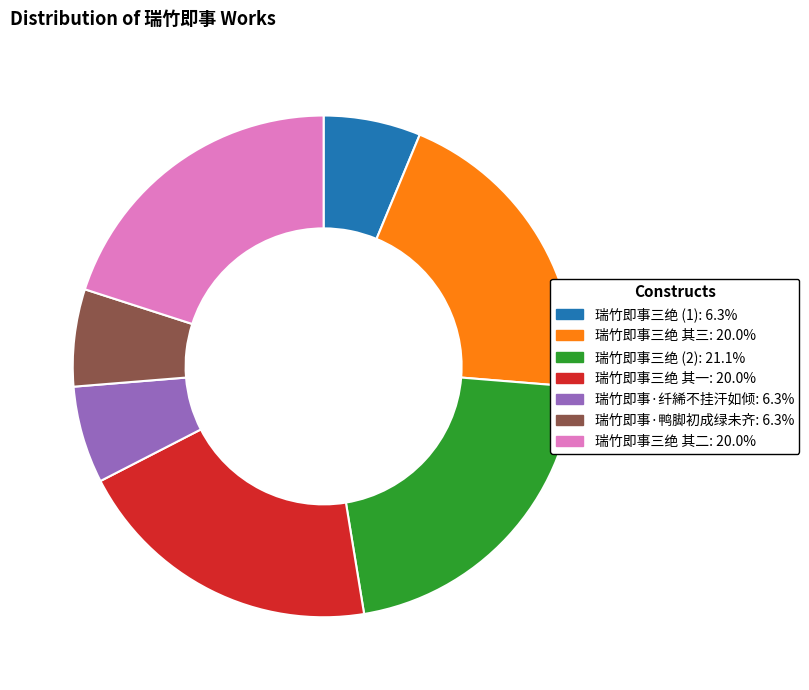

Is there a majority slice in this chart?

No